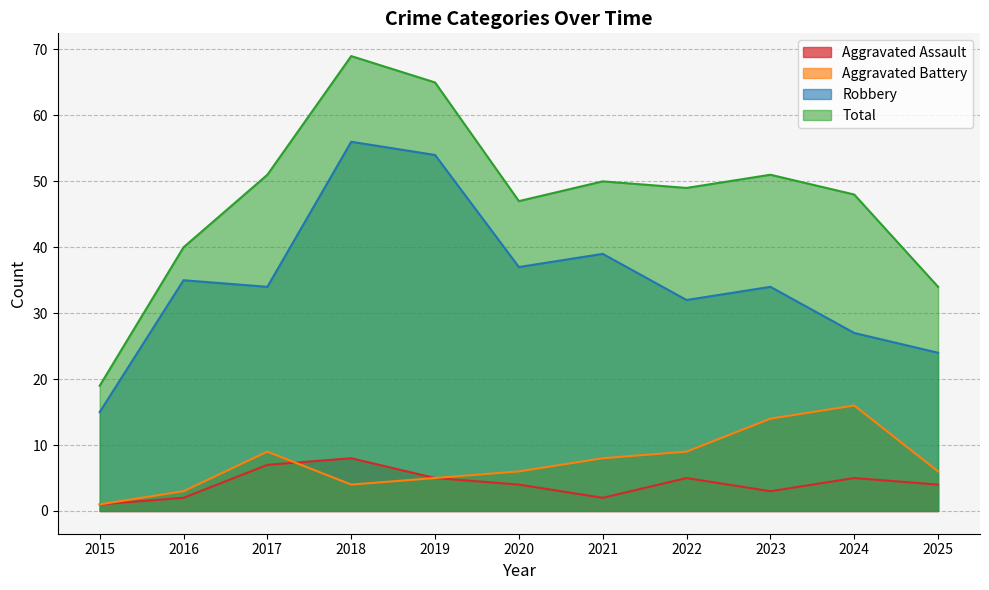

Which has a higher value, 2017 or 2021?

2017